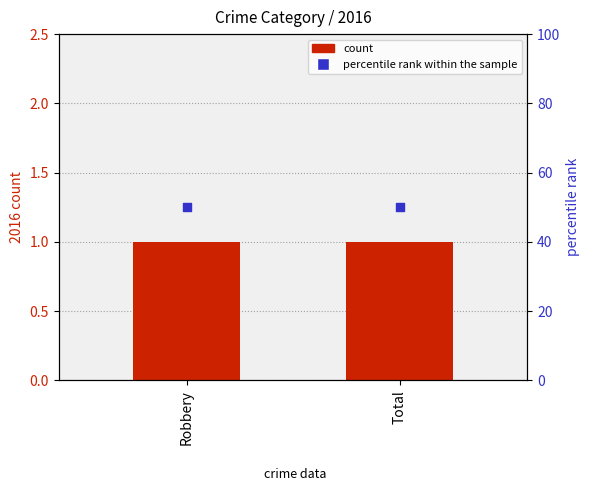

Which series reaches the minimum Y coordinate?

count